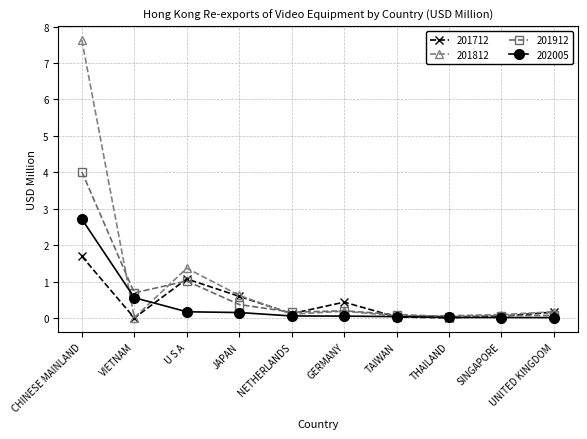

What is the maximum value for 201912?

4.0